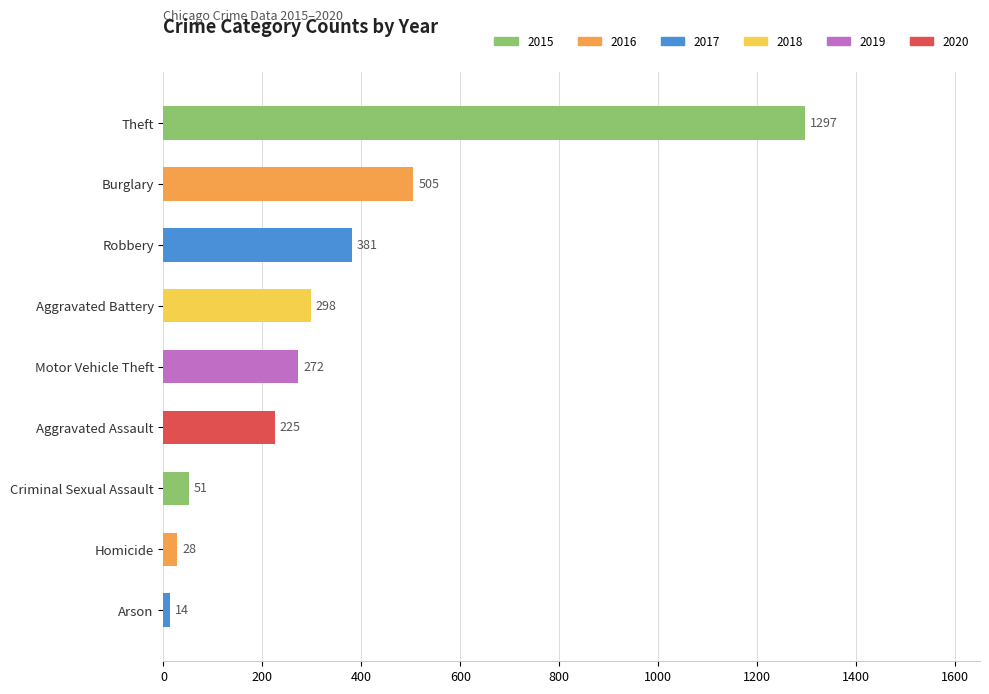

What position from the bottom is Aggravated Battery?

6